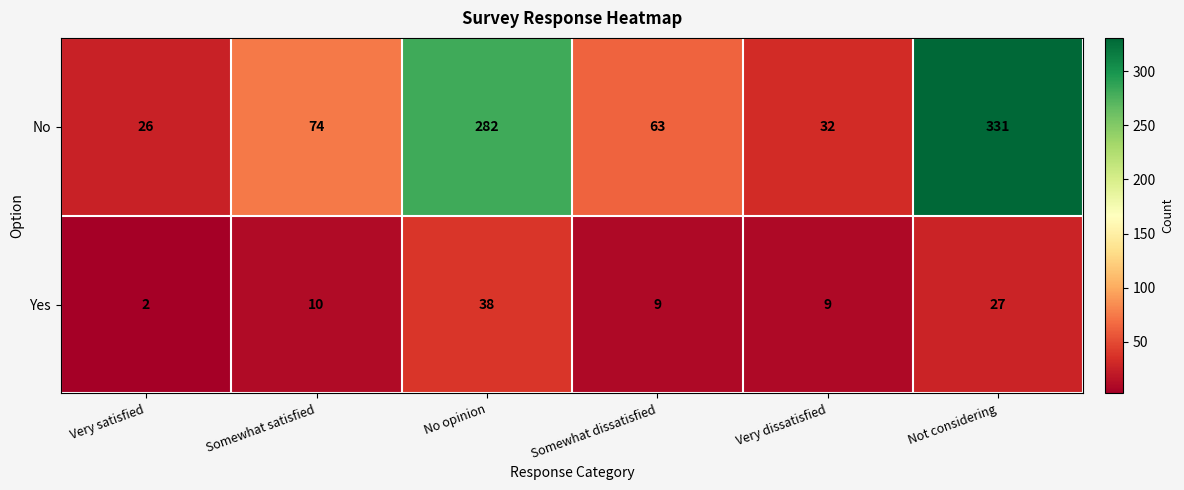

What is the sum of the Yes values at Somewhat dissatisfied and Somewhat satisfied?

19